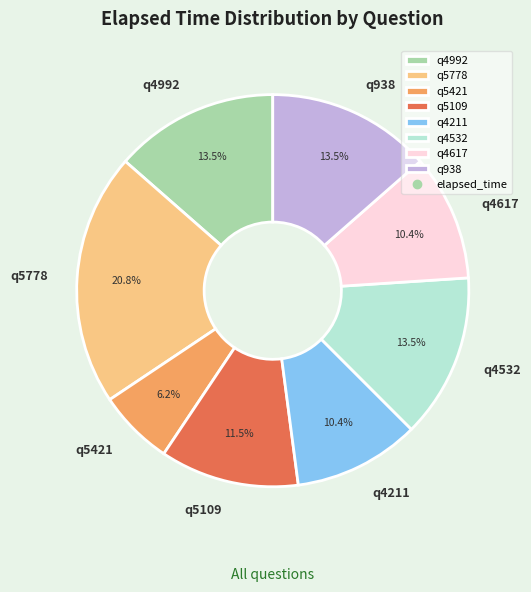

To the nearest percent, what is the difference between the q938 and q4211 slice percentages?

3%